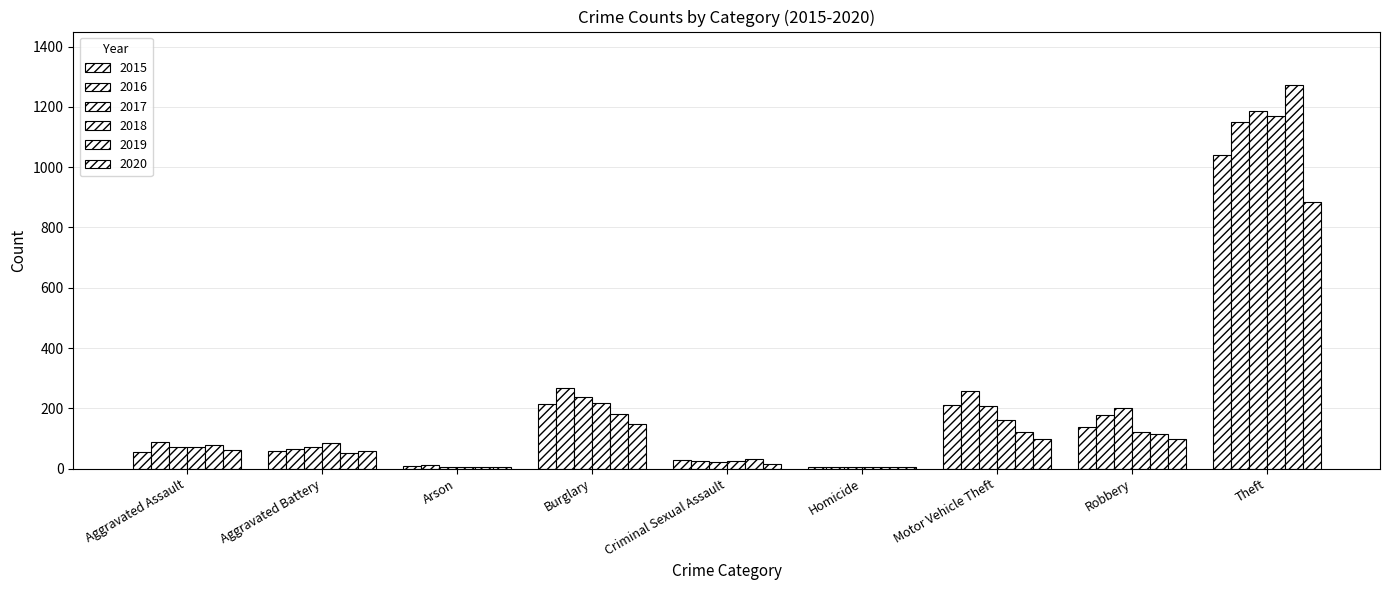

How many groups of bars are there?

9